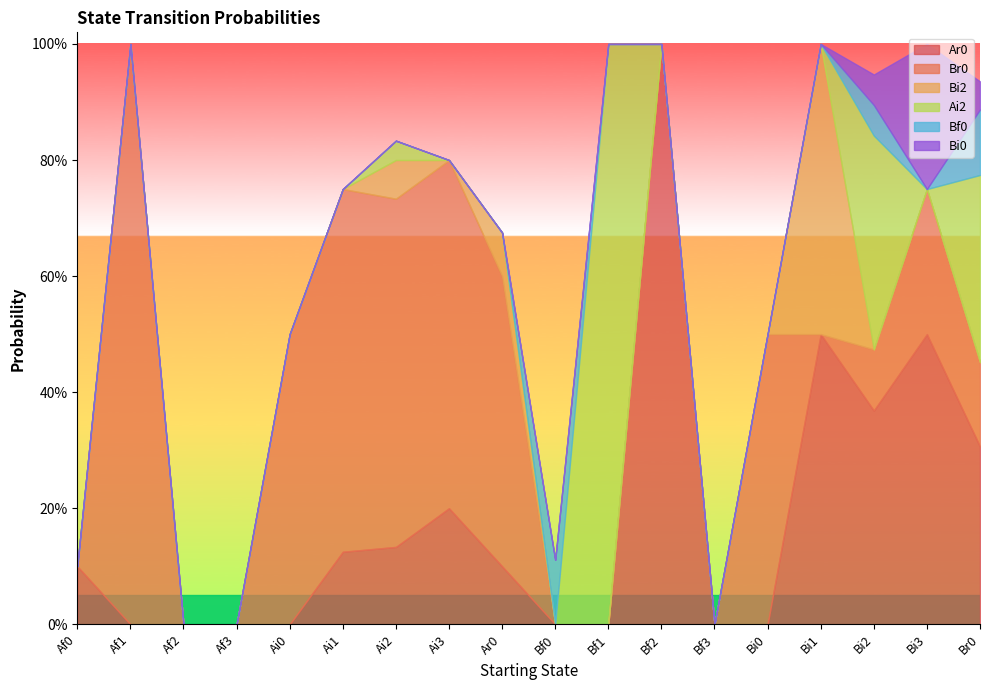

Reading left to right, extract all data points from this chart.

Ar0: Af0=0.1	Af1=0.0	Af2=0.0	Af3=0.0	Ai0=0.0	Ai1=0.1	Ai2=0.1	Ai3=0.2	Ar0=0.1	Bf0=0.0	Bf1=0.0	Bf2=1.0	Bf3=0.0	Bi0=0.0	Bi1=0.5	Bi2=0.4	Bi3=0.5	Br0=0.3
Br0: Af0=0.0	Af1=1.0	Af2=0.0	Af3=0.0	Ai0=0.5	Ai1=0.6	Ai2=0.6	Ai3=0.6	Ar0=0.5	Bf0=0.0	Bf1=0.0	Bf2=0.0	Bf3=0.0	Bi0=0.5	Bi1=0.0	Bi2=0.1	Bi3=0.2	Br0=0.1
Bi2: Af0=0.0	Af1=0.0	Af2=0.0	Af3=0.0	Ai0=0.0	Ai1=0.0	Ai2=0.1	Ai3=0.0	Ar0=0.1	Bf0=0.0	Bf1=0.0	Bf2=0.0	Bf3=0.0	Bi0=0.0	Bi1=0.5	Bi2=0.0	Bi3=0.0	Br0=0.0
Ai2: Af0=0.0	Af1=0.0	Af2=0.0	Af3=0.0	Ai0=0.0	Ai1=0.0	Ai2=0.0	Ai3=0.0	Ar0=0.0	Bf0=0.0	Bf1=1.0	Bf2=0.0	Bf3=0.0	Bi0=0.0	Bi1=0.0	Bi2=0.4	Bi3=0.0	Br0=0.3
Bf0: Af0=0.0	Af1=0.0	Af2=0.0	Af3=0.0	Ai0=0.0	Ai1=0.0	Ai2=0.0	Ai3=0.0	Ar0=0.0	Bf0=0.1	Bf1=0.0	Bf2=0.0	Bf3=0.0	Bi0=0.0	Bi1=0.0	Bi2=0.1	Bi3=0.0	Br0=0.1
Bi0: Af0=0.0	Af1=0.0	Af2=0.0	Af3=0.0	Ai0=0.0	Ai1=0.0	Ai2=0.0	Ai3=0.0	Ar0=0.0	Bf0=0.0	Bf1=0.0	Bf2=0.0	Bf3=0.0	Bi0=0.0	Bi1=0.0	Bi2=0.1	Bi3=0.2	Br0=0.0